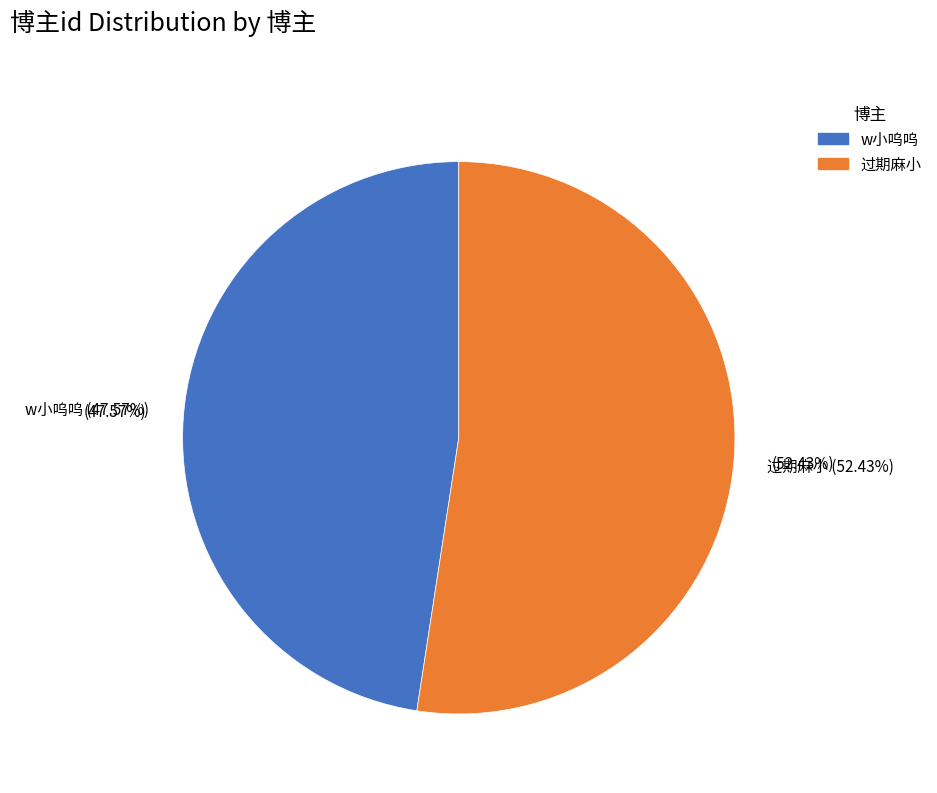

Which slice is the largest?

过期麻小